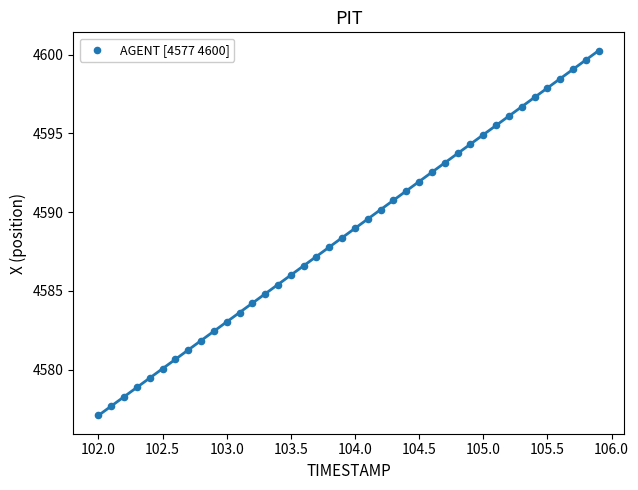

What is the range of Y values (max minus min)?

23.2